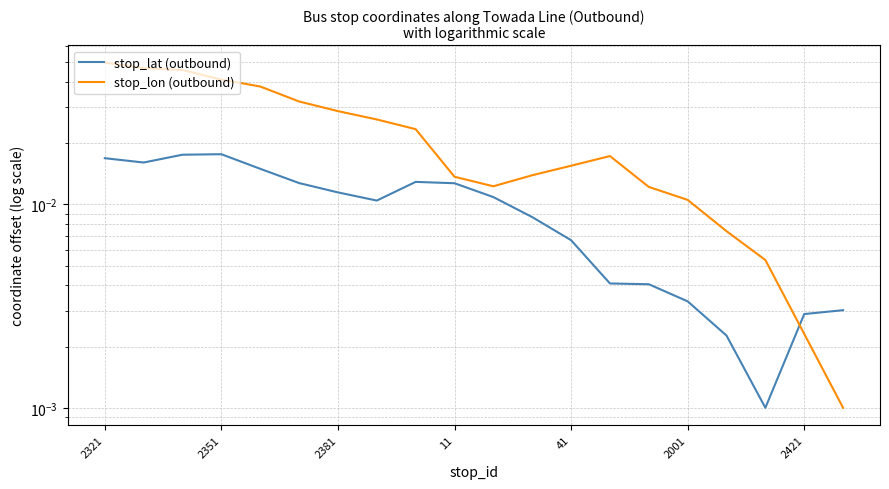

True or false: stop_lat (outbound) has a value of 0.0 at 8.

False